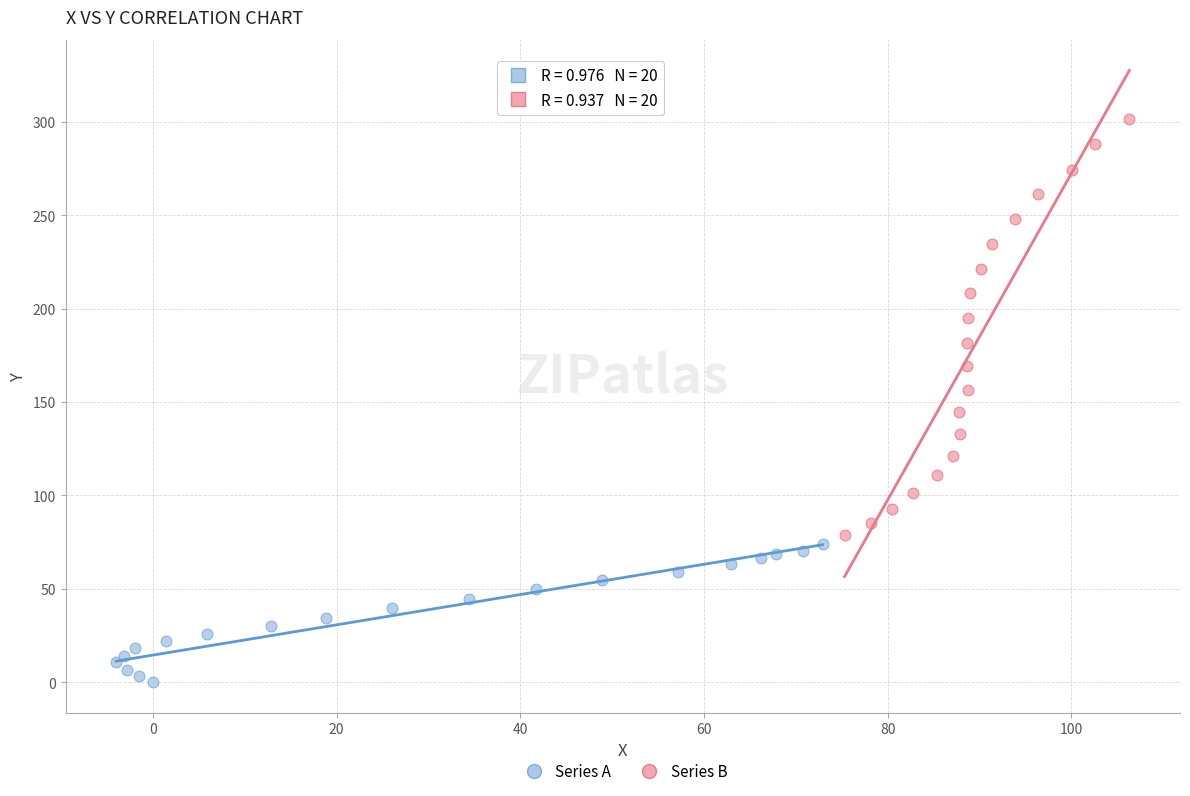

Which series has the largest Y range (max minus min)?

Series B